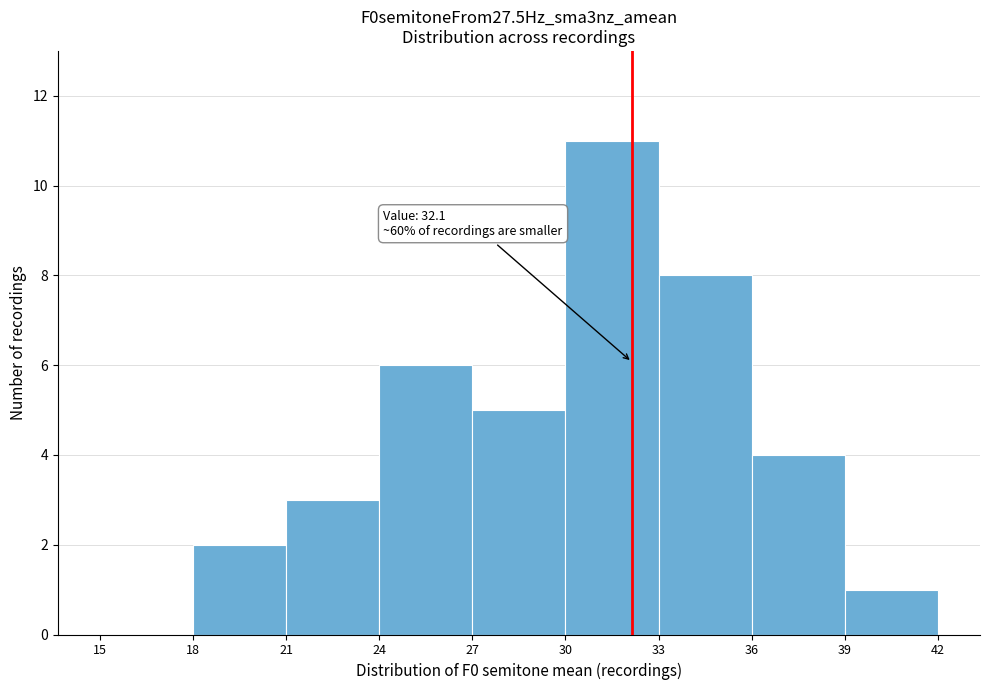

Which range on the x-axis has the tallest bar?

30 to 33